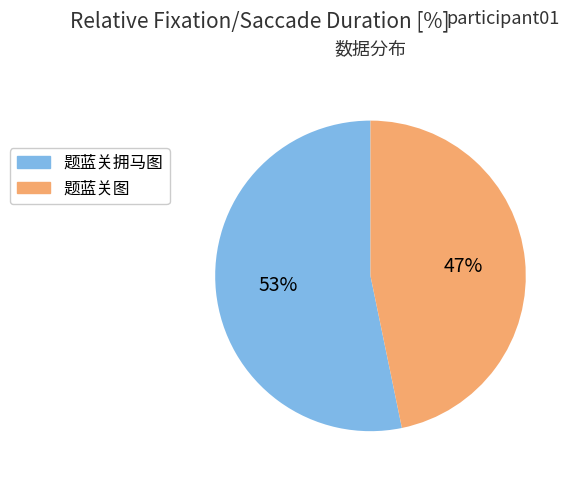

Combined, do 题蓝关拥马图 and 题蓝关图 account for over 50%?

Yes